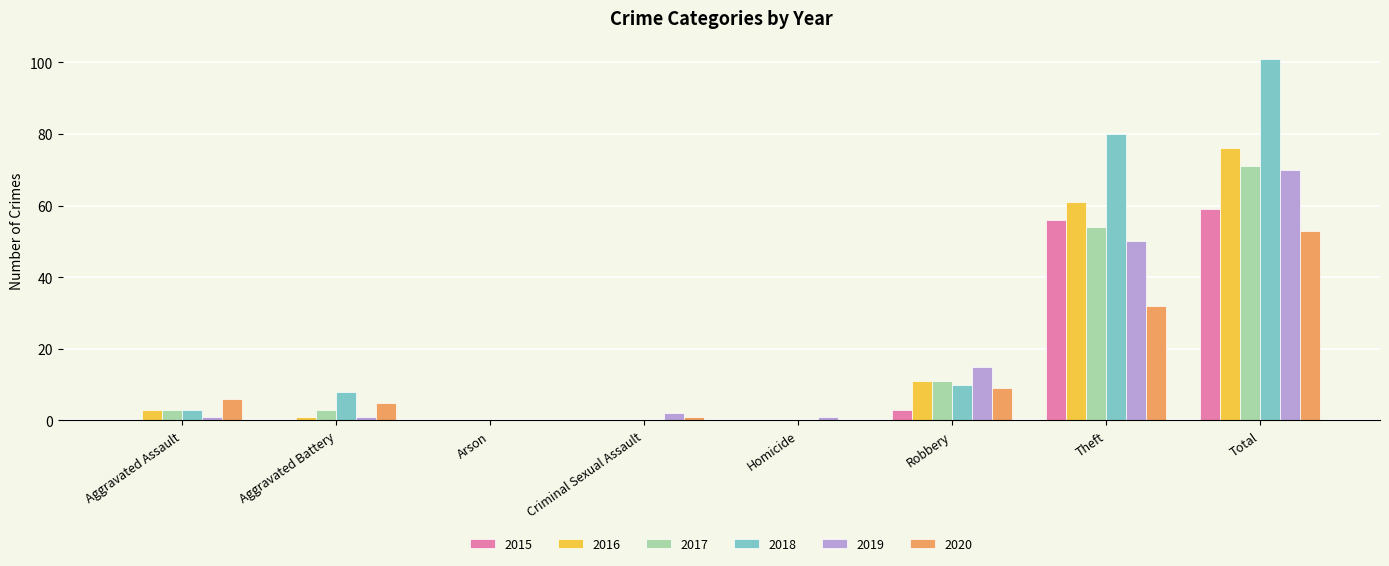

What is the greatest value displayed?

101